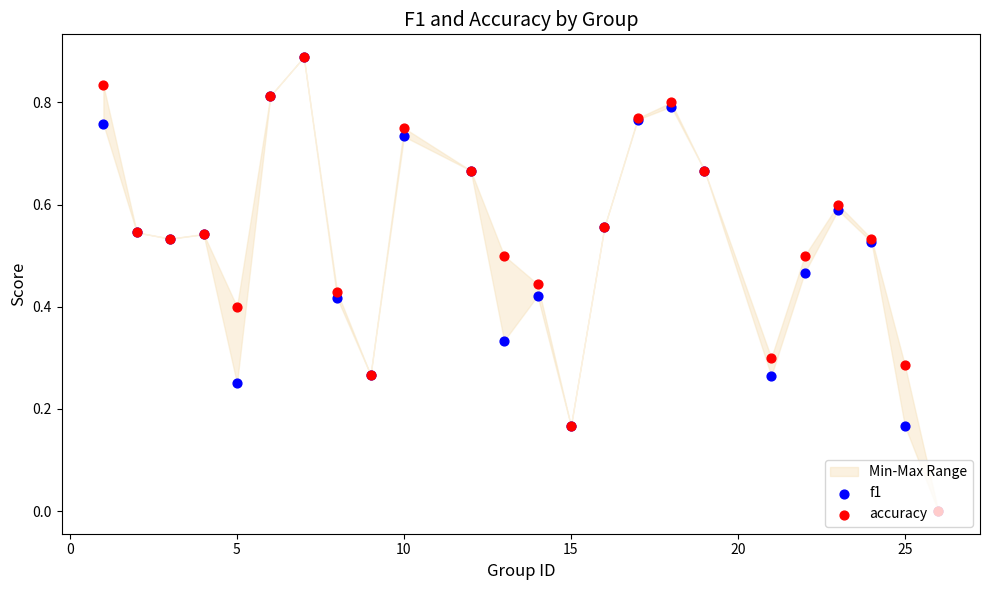

What are all the series names shown in the legend?

f1, accuracy